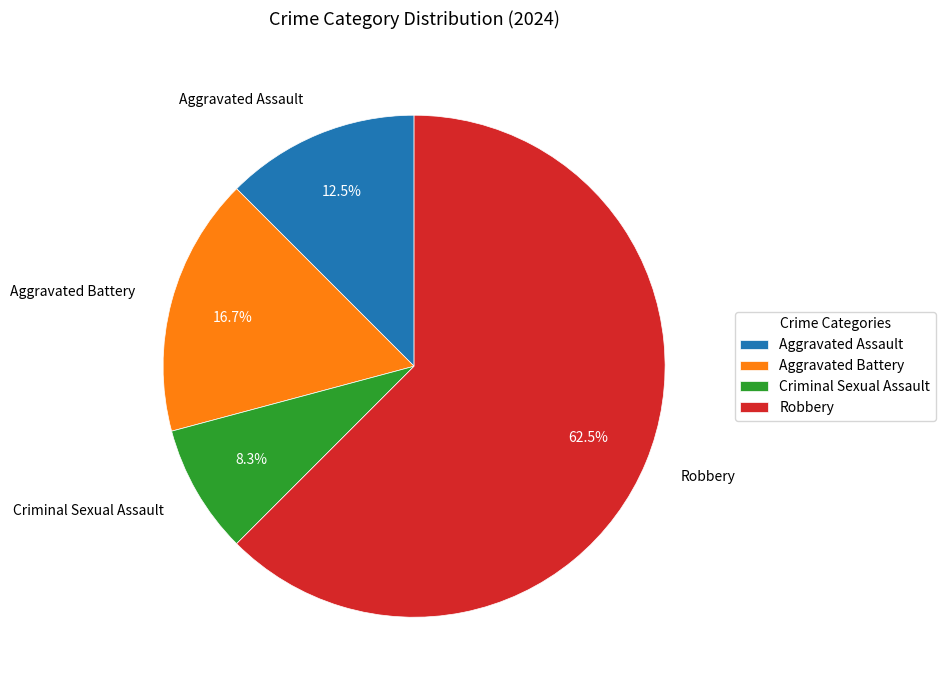

What is the total percentage of Aggravated Battery and Criminal Sexual Assault?

25.0%